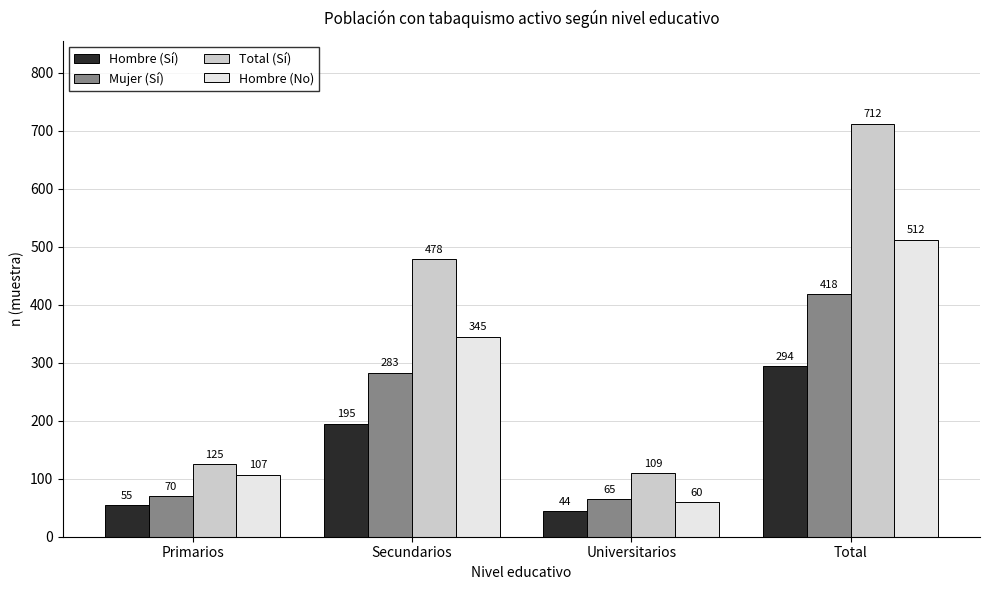

What is the difference between the Hombre (No) values at Total and Secundarios?

167